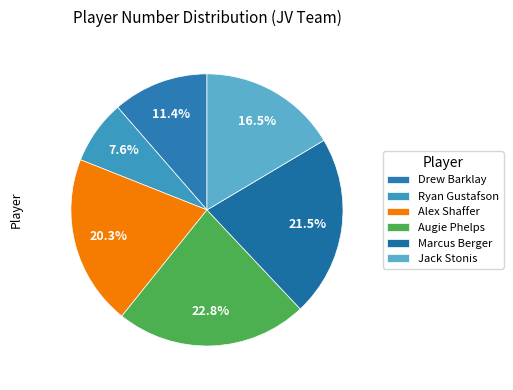

What percentage is the Ryan Gustafson slice, to the nearest percent?

8%